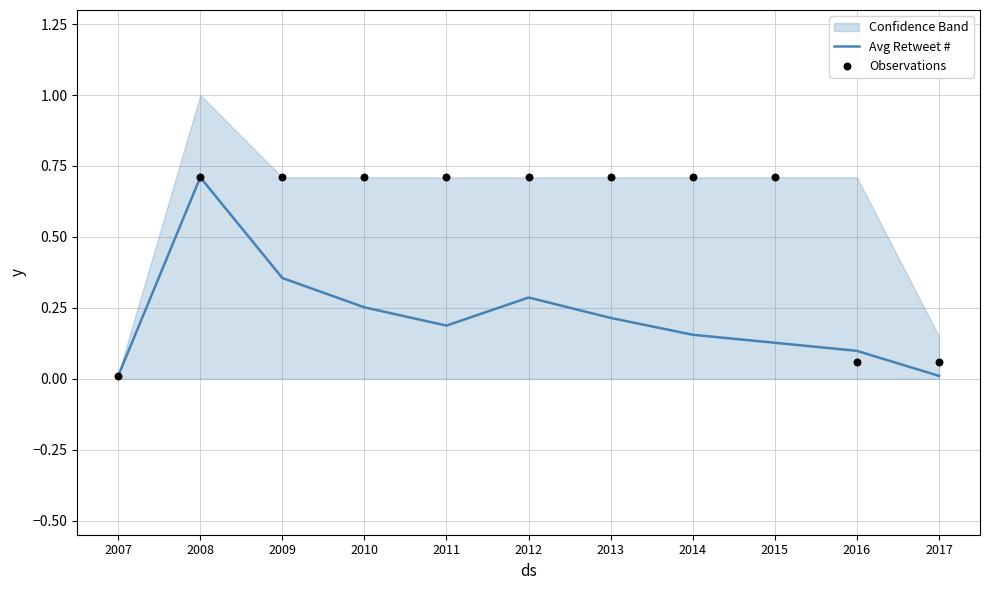

What is the total value across all series at 2016?

0.2